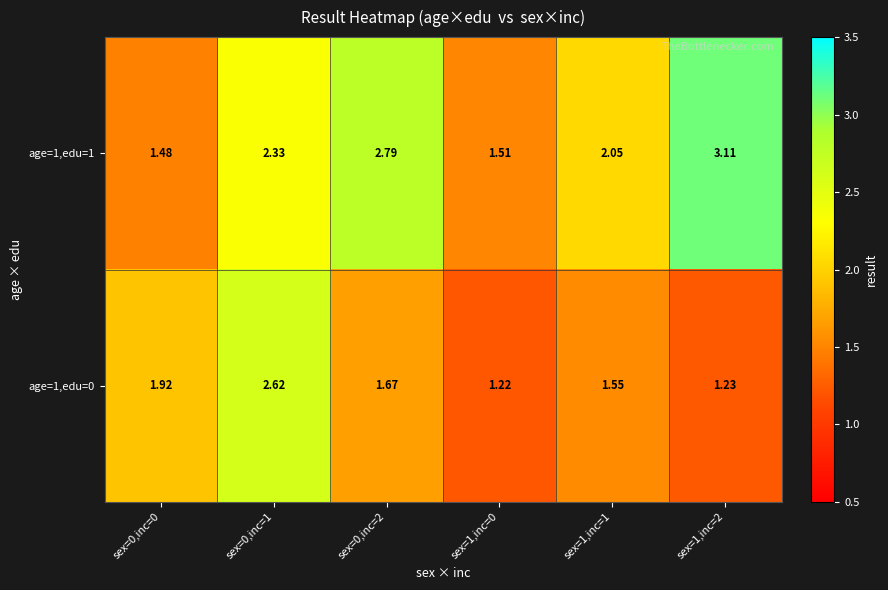

At which category is the sum across all series the highest?

sex=0,inc=1